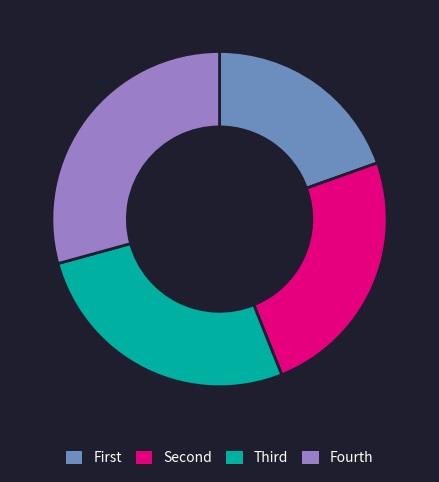

Rank the categories by value from highest to lowest.

Fourth, Third, Second, First